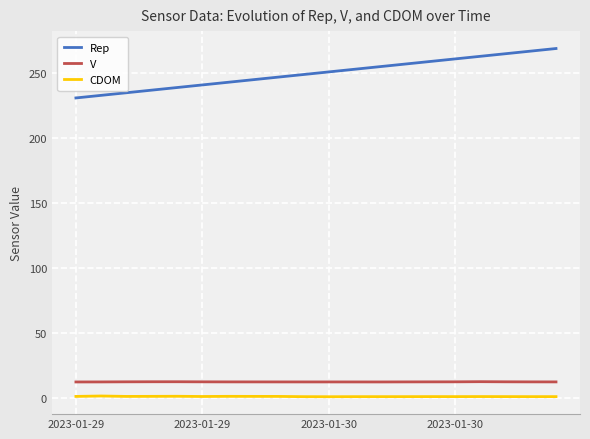

Which series has the largest total across all categories?

Rep